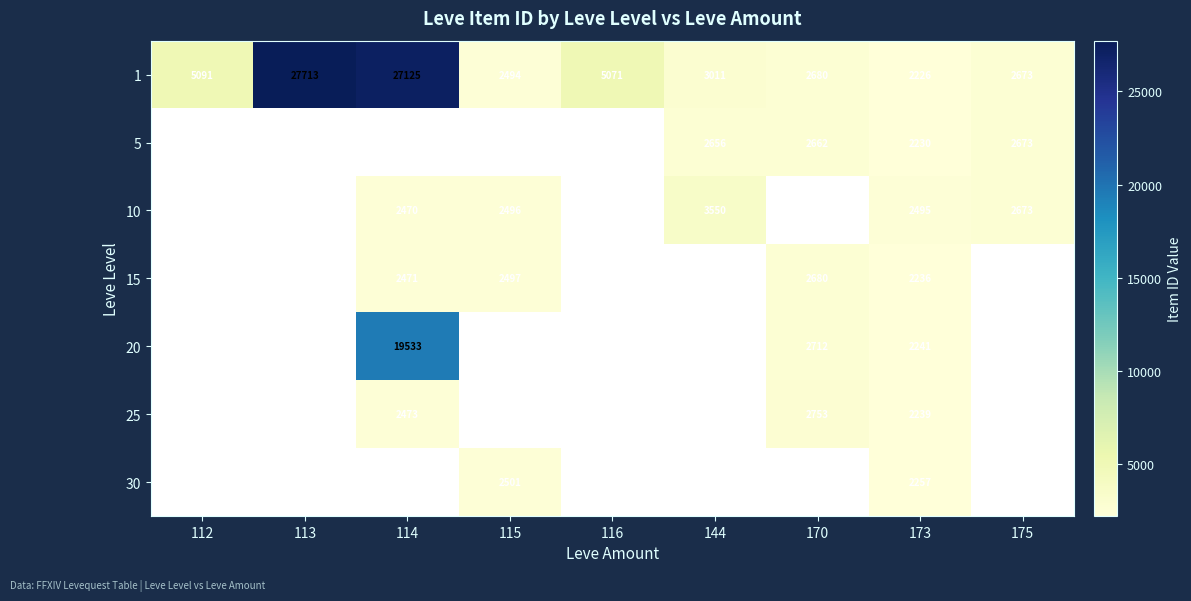

Where does the 1 series first go above 3011?

112